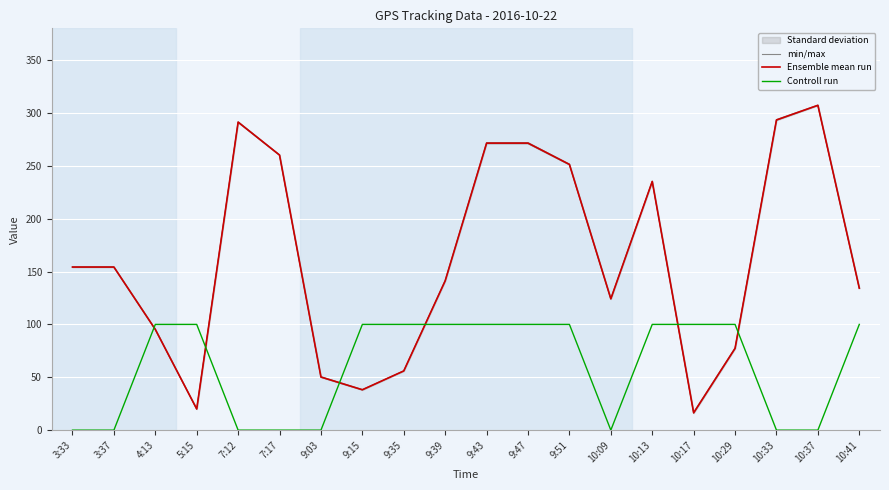

Rank the series at 4:13 from lowest to highest value.

Ensemble mean run, min/max, Controll run